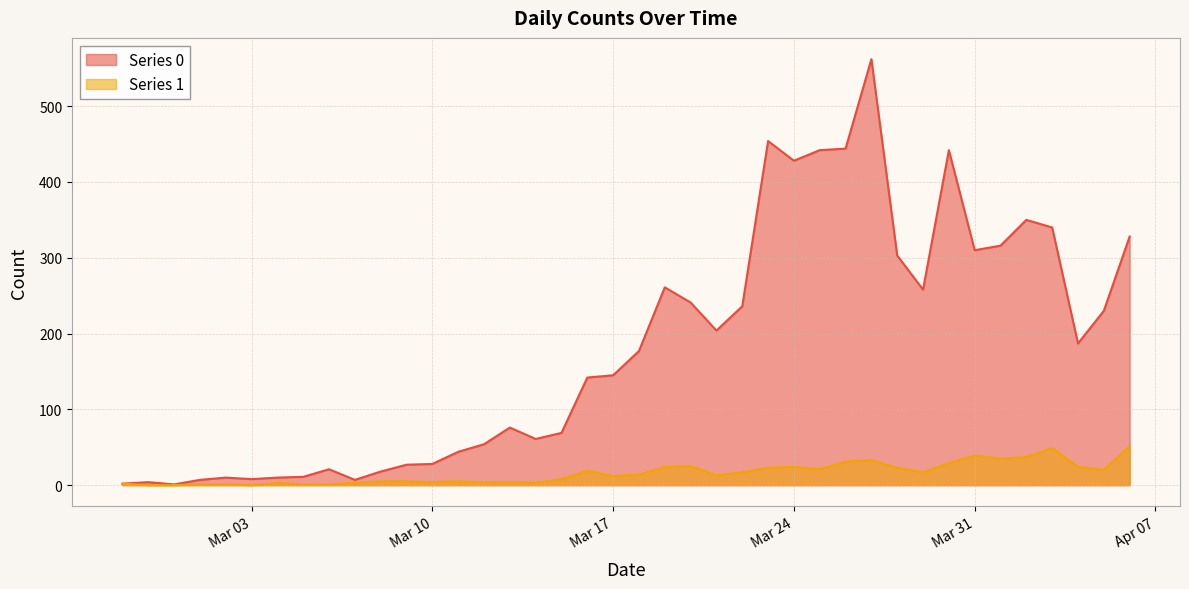

At which category does Series 0 reach its first local valley?

2020-02-29